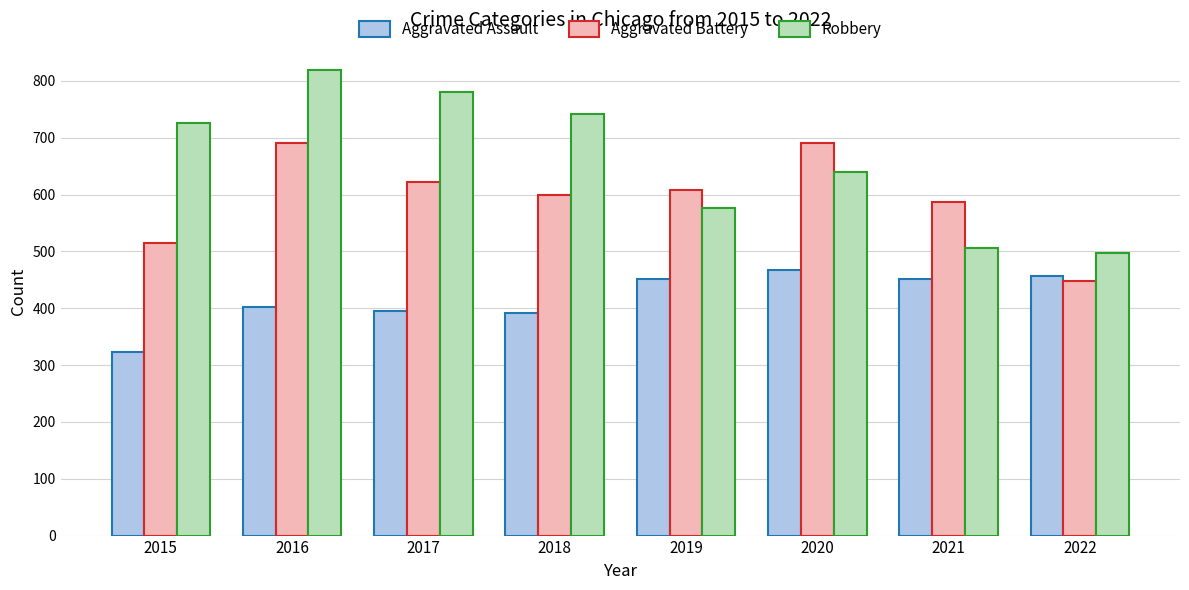

Between 2015 and 2018, which series saw the biggest shift?

Aggravated Battery